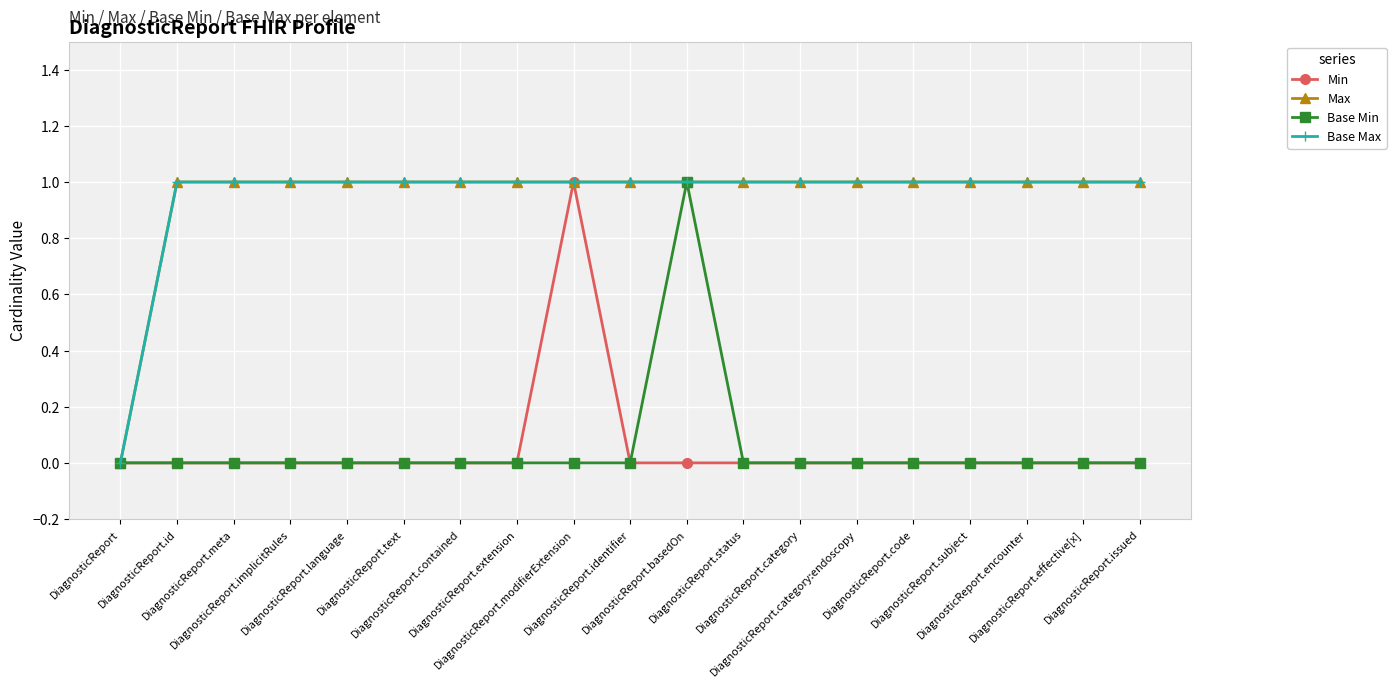

Is it true that Base Max equals 2 at DiagnosticReport.encounter?

False